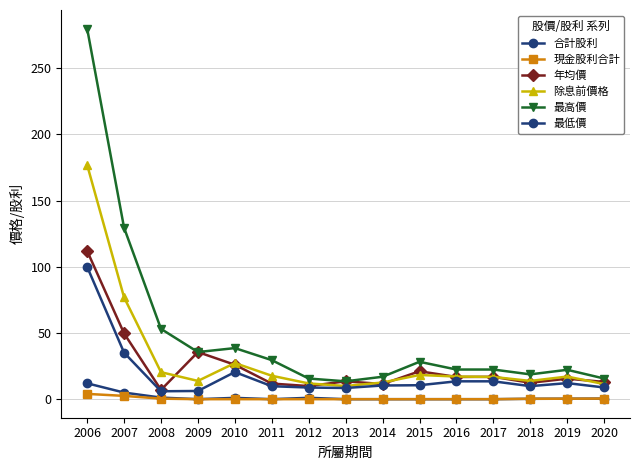

Does the chart have visible grid lines?

Yes